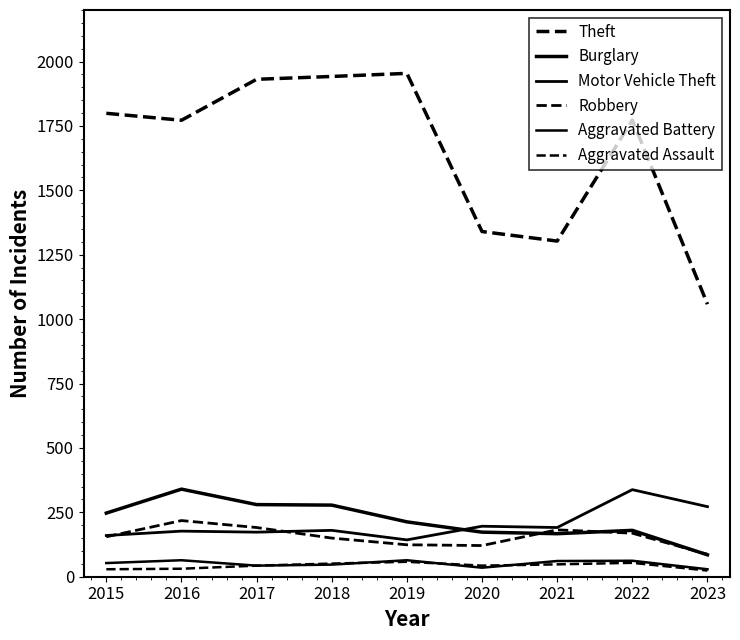

The value of Aggravated Battery at 2019 is 64. True or false?

True